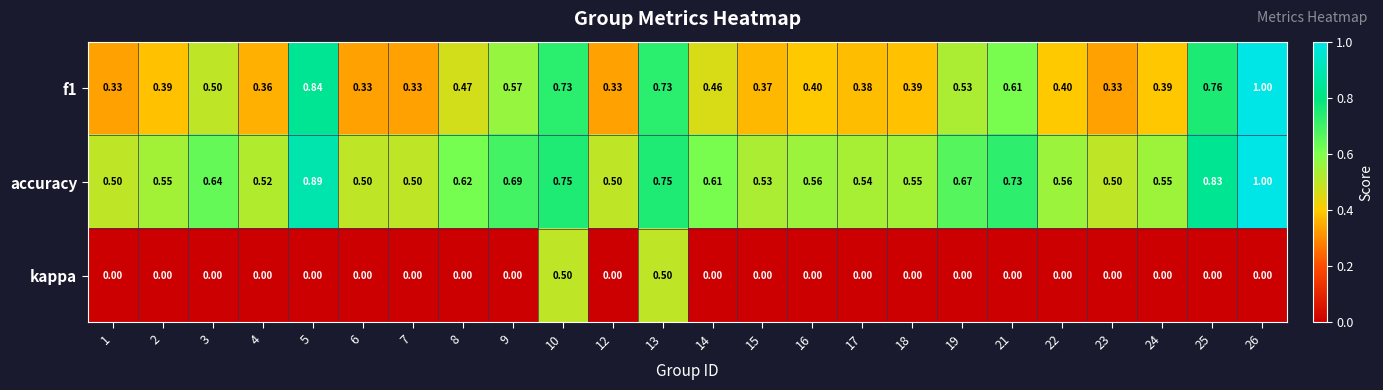

Which category has the highest value across all series?

26